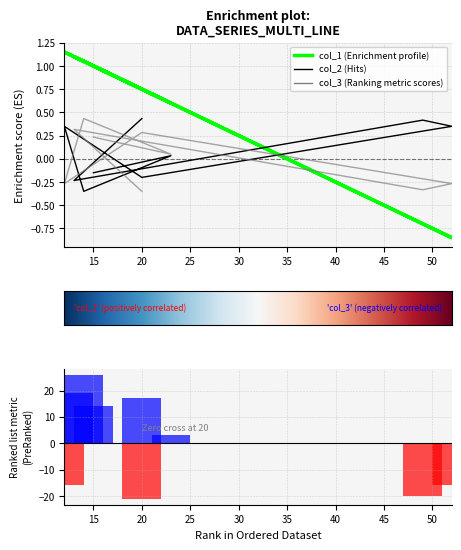

What is the highest value of the col_3 series?

0.4